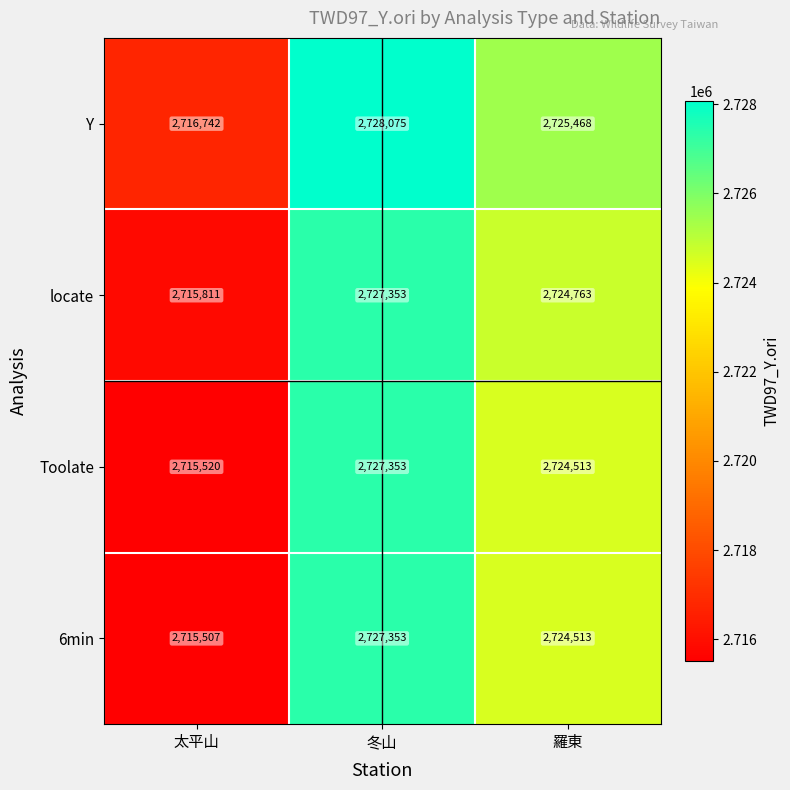

At which category is the sum across all series the highest?

冬山